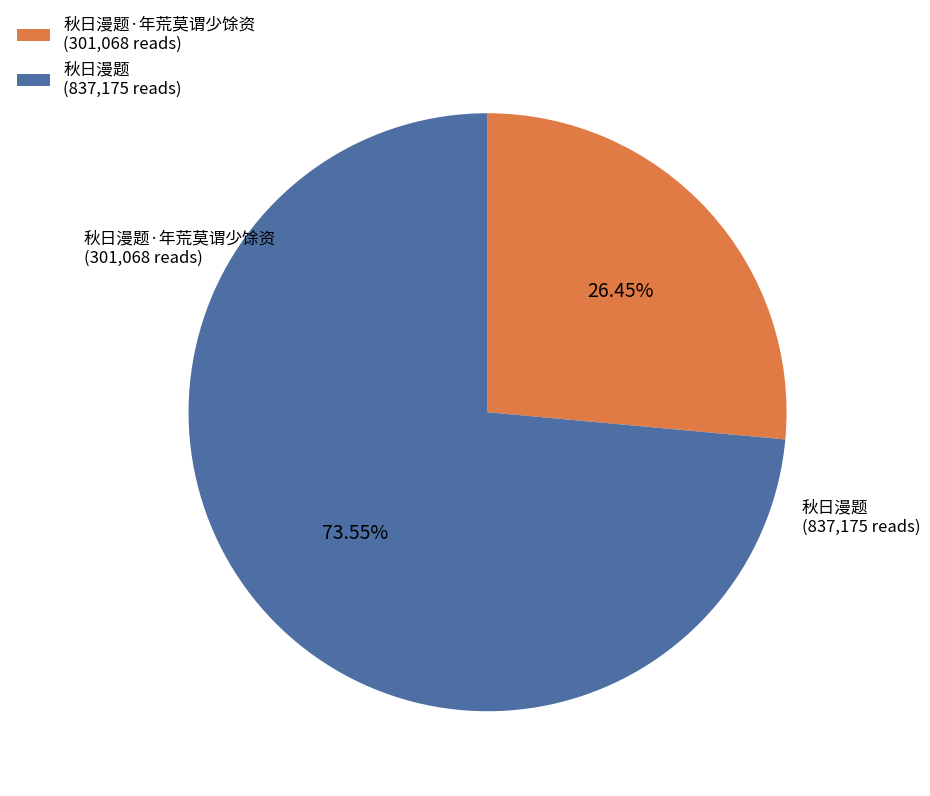

Which category accounts for the majority?

秋日漫题 (837,175 reads)